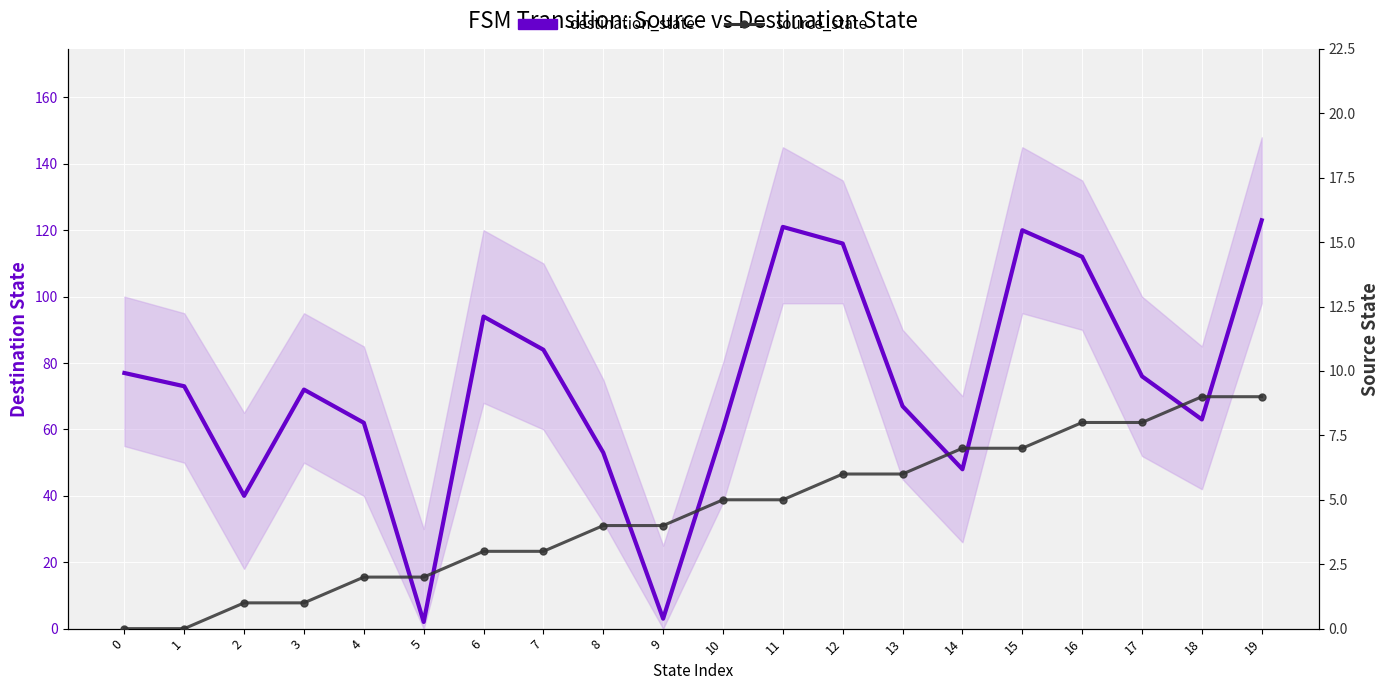

Which series ends up on top after the final intersection of destination_state and source_state?

destination_state